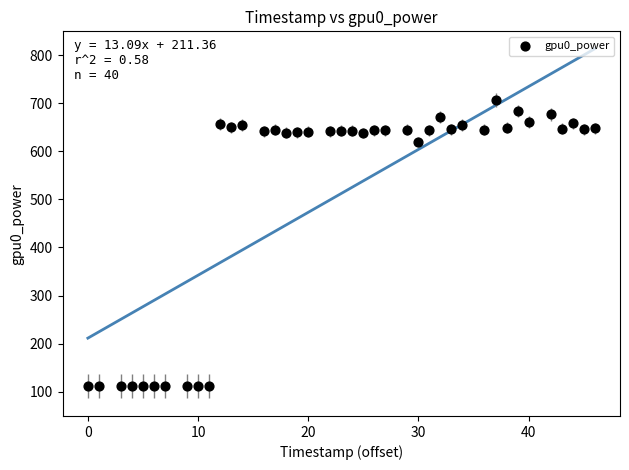

What is the range of Y values (max minus min)?

596